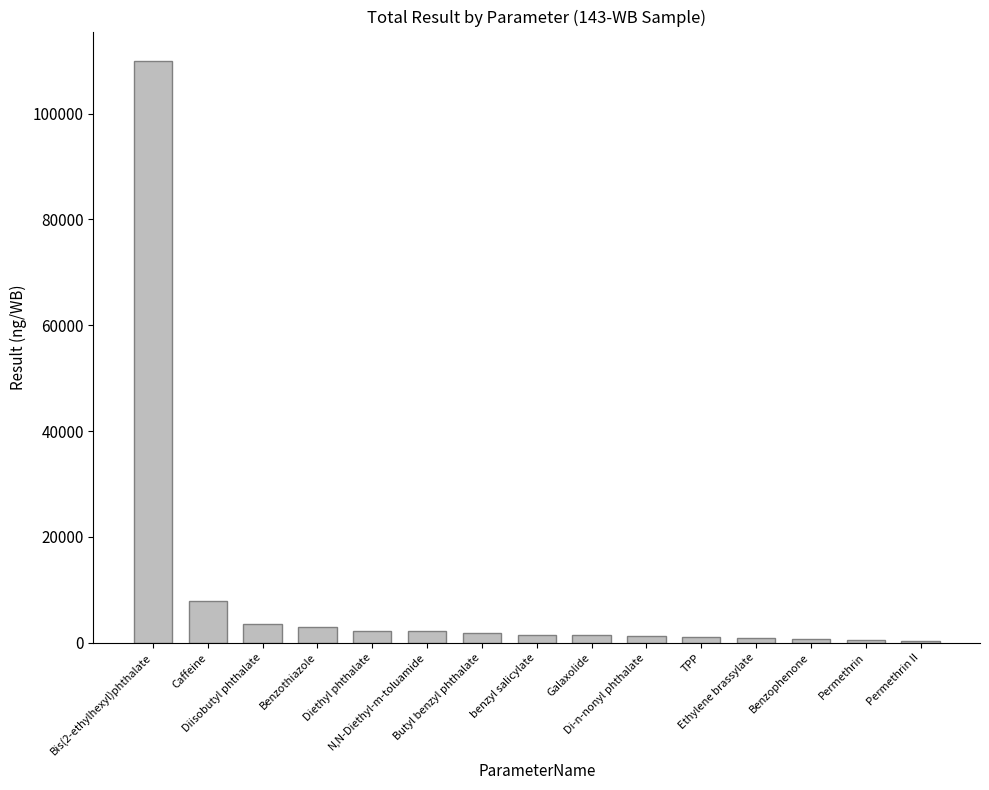

What is the difference between the second highest and second lowest values?

7320